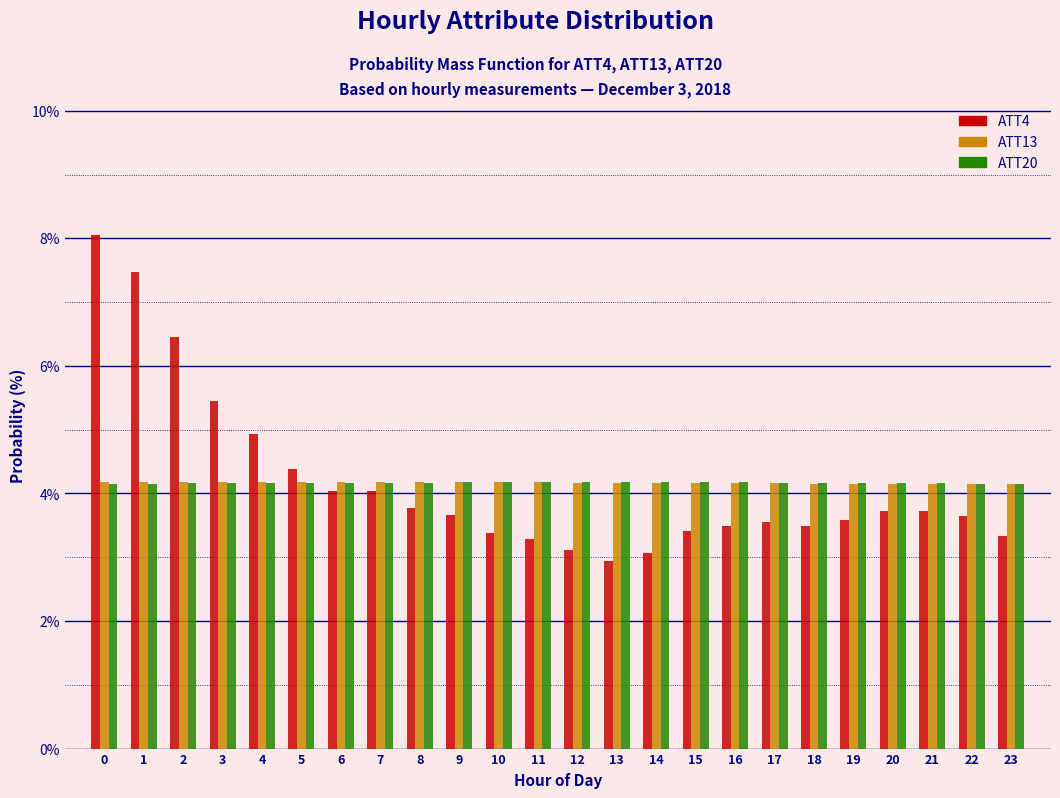

What value does the ATT13 series have at 22?

4.1